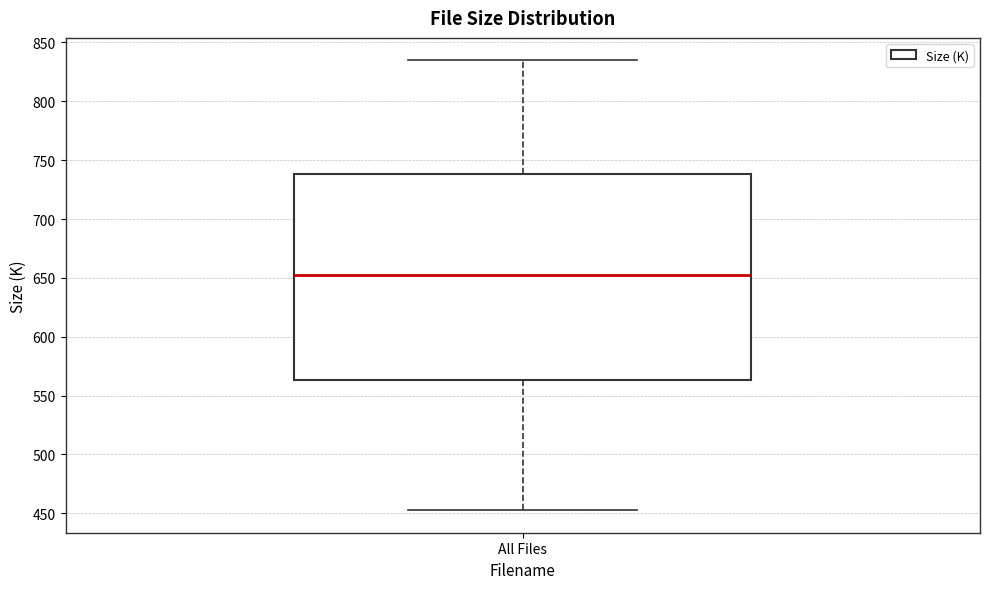

Read this box plot against the y-axis: the position of the median line, the range covered by the box, and the ends of both whiskers. The values are not printed on the chart, so give them approximately, as read against the axis.

median 650, box 565 to 740, whiskers 455 to 835